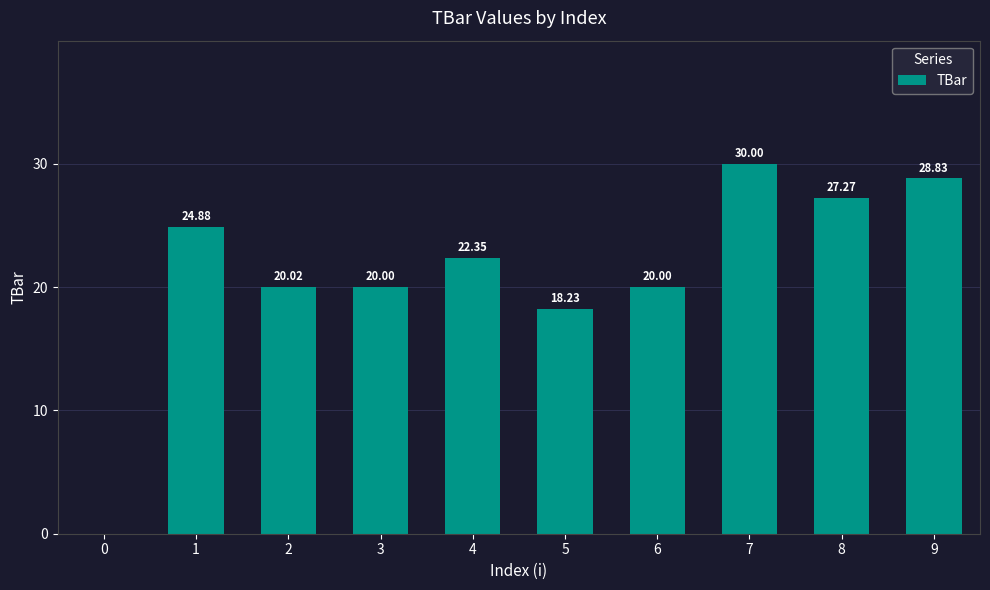

True or false: the data shows 13.0 at 4.

False